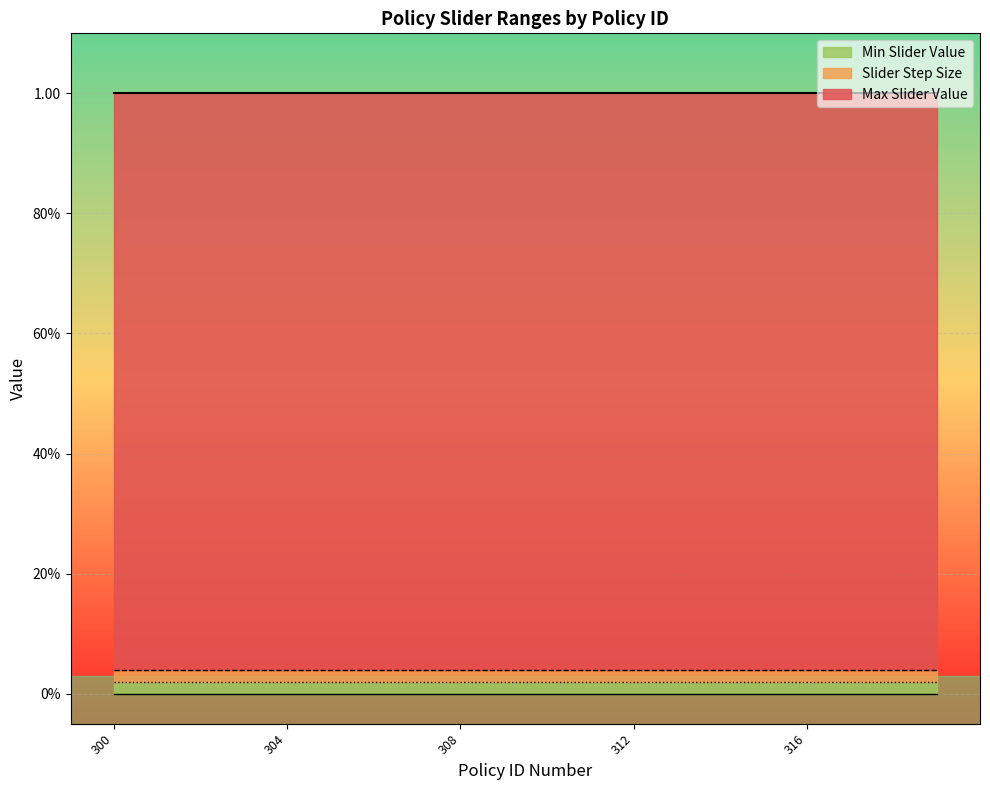

Reading left to right, what are all the values shown in this chart?

Max Slider Value: 1.0	1.0	1.0	1.0	1.0	1.0	1.0	1.0	1.0	1.0	1.0	1.0	1.0	1.0	1.0	1.0	1.0	1.0	1.0	1.0
Slider Step Size: 0.0	0.0	0.0	0.0	0.0	0.0	0.0	0.0	0.0	0.0	0.0	0.0	0.0	0.0	0.0	0.0	0.0	0.0	0.0	0.0
Min Slider Value: 0.0	0.0	0.0	0.0	0.0	0.0	0.0	0.0	0.0	0.0	0.0	0.0	0.0	0.0	0.0	0.0	0.0	0.0	0.0	0.0